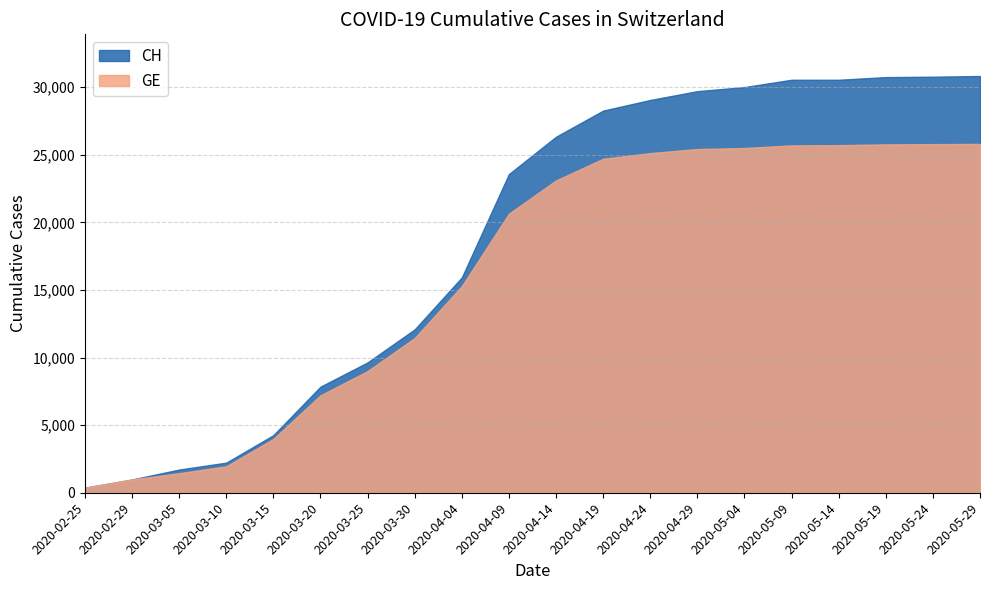

What value does the GE series have at 2020-05-09?

25693